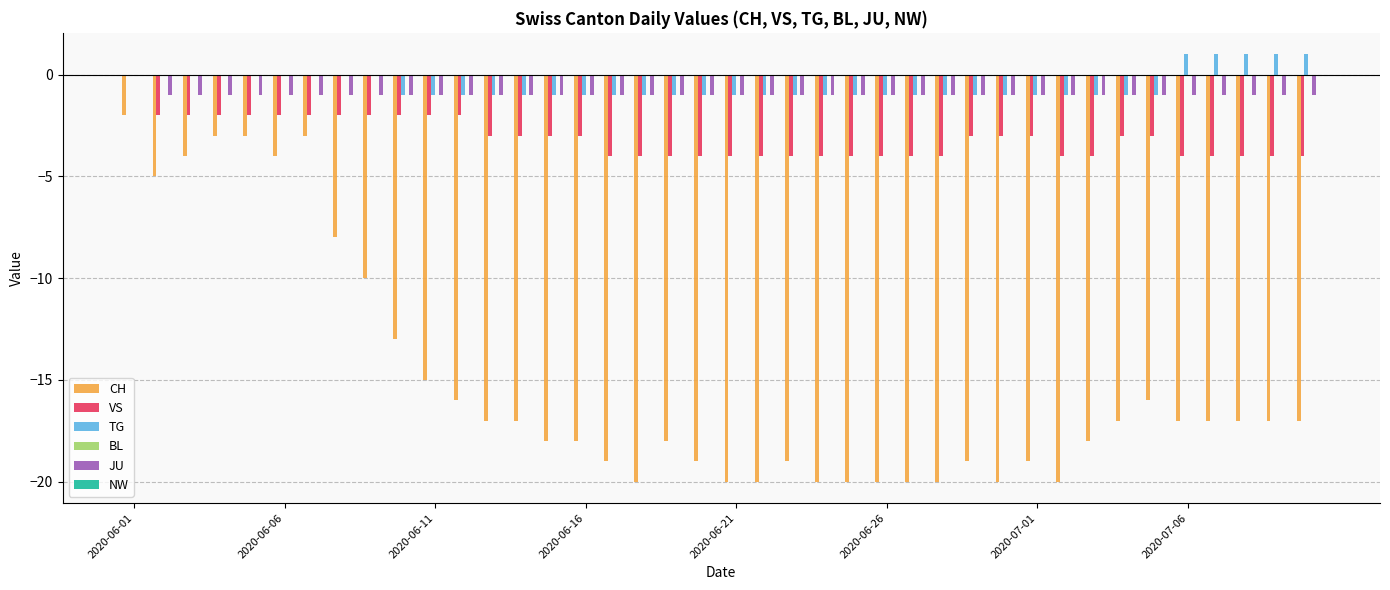

How many JU values are between -1 and 0?

40